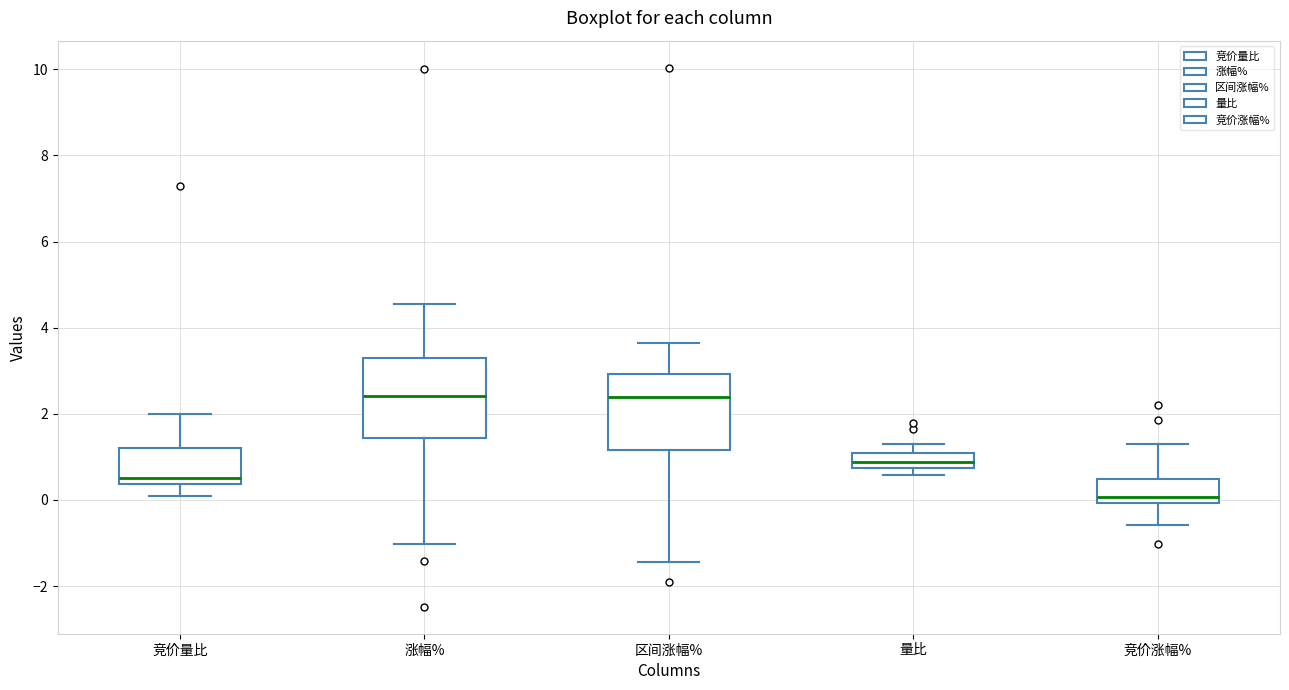

Where is the lower edge of the box for 竞价量比 on the y-axis? The values are not printed on the chart, so give them approximately, as read against the axis.

0.4